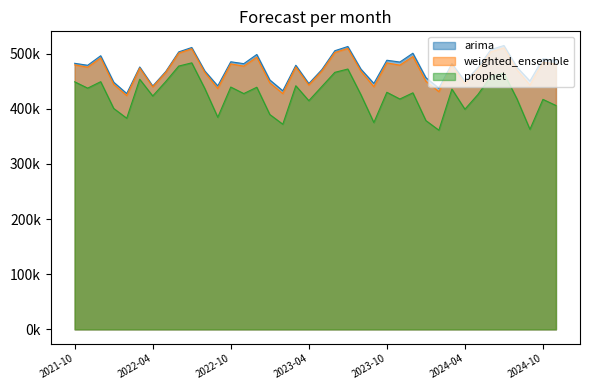

What position from the right is 2023-07-01?

17